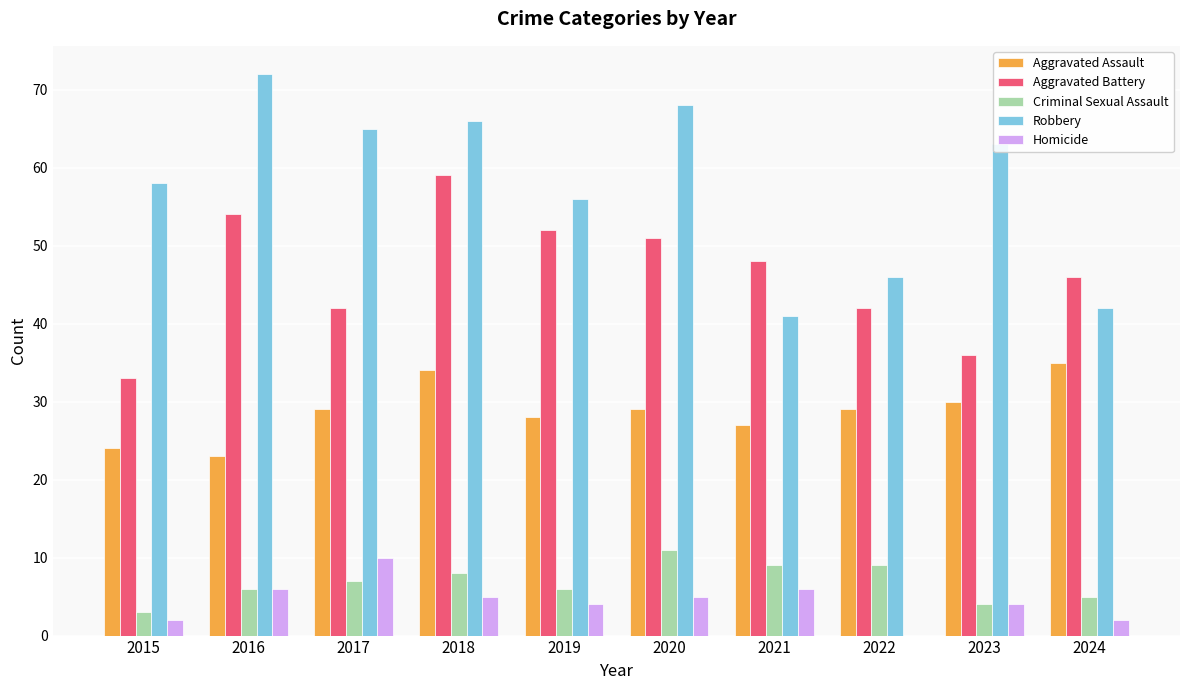

How many data points does each series have?

10